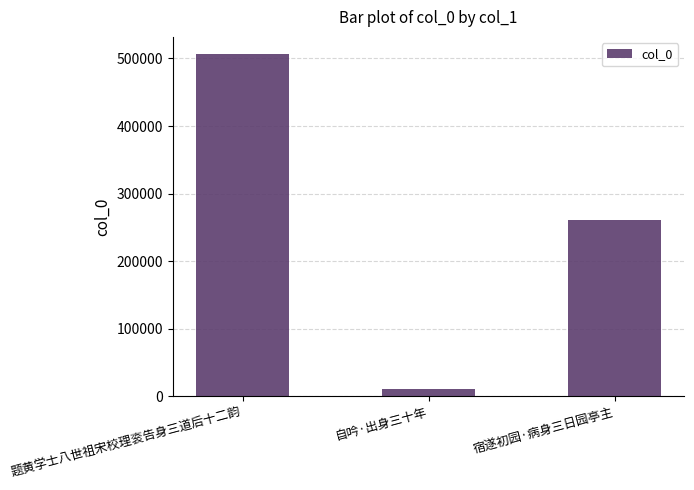

What is the greatest value displayed?

506588